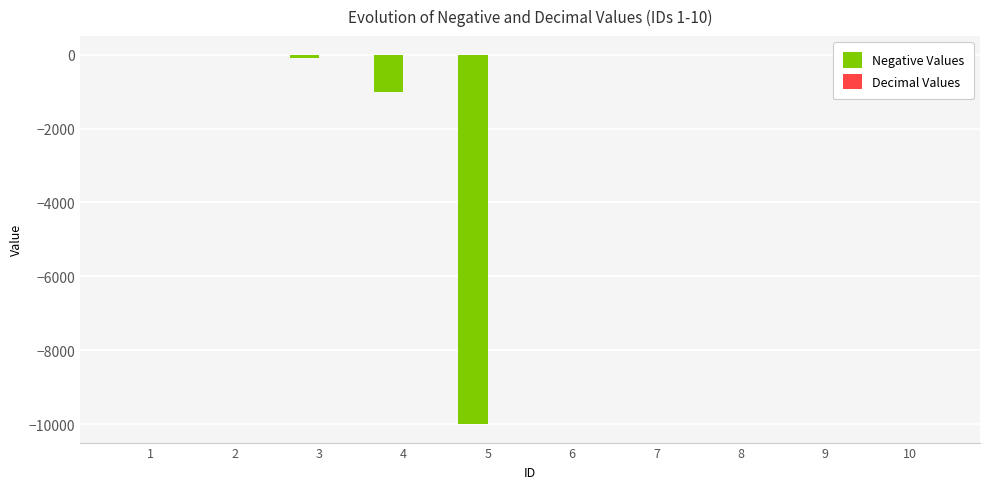

What is the total value across all series at 3?

-100.0